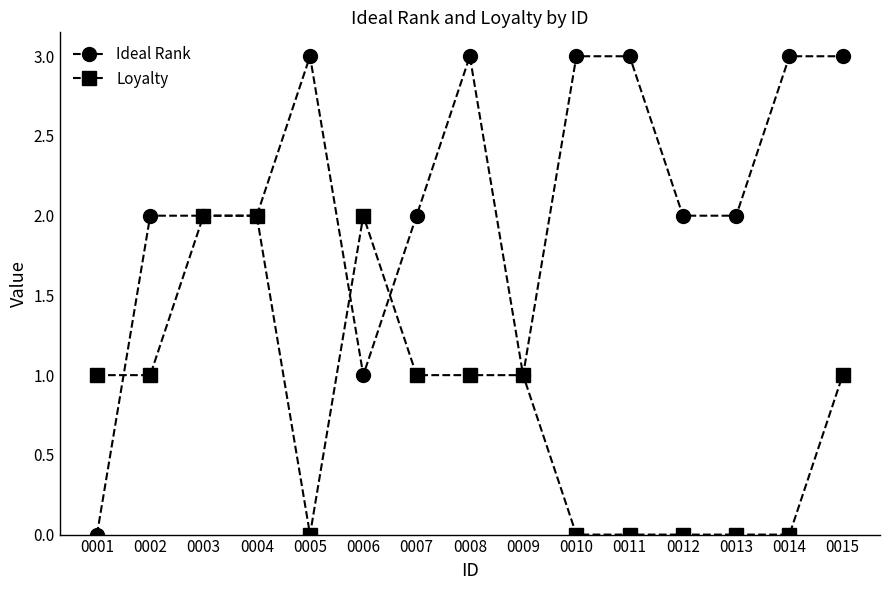

The value of Loyalty at 0013 is 0. True or false?

True